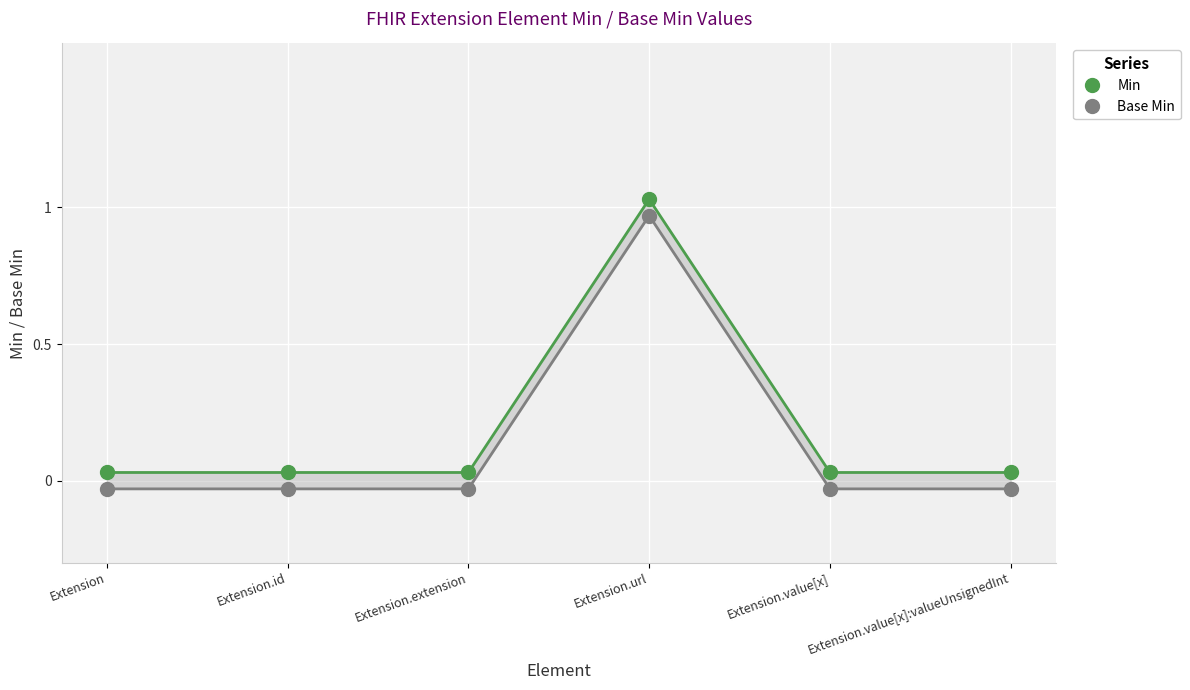

What is the label of the 6th point from the left?

Extension.value[x]:valueUnsignedInt